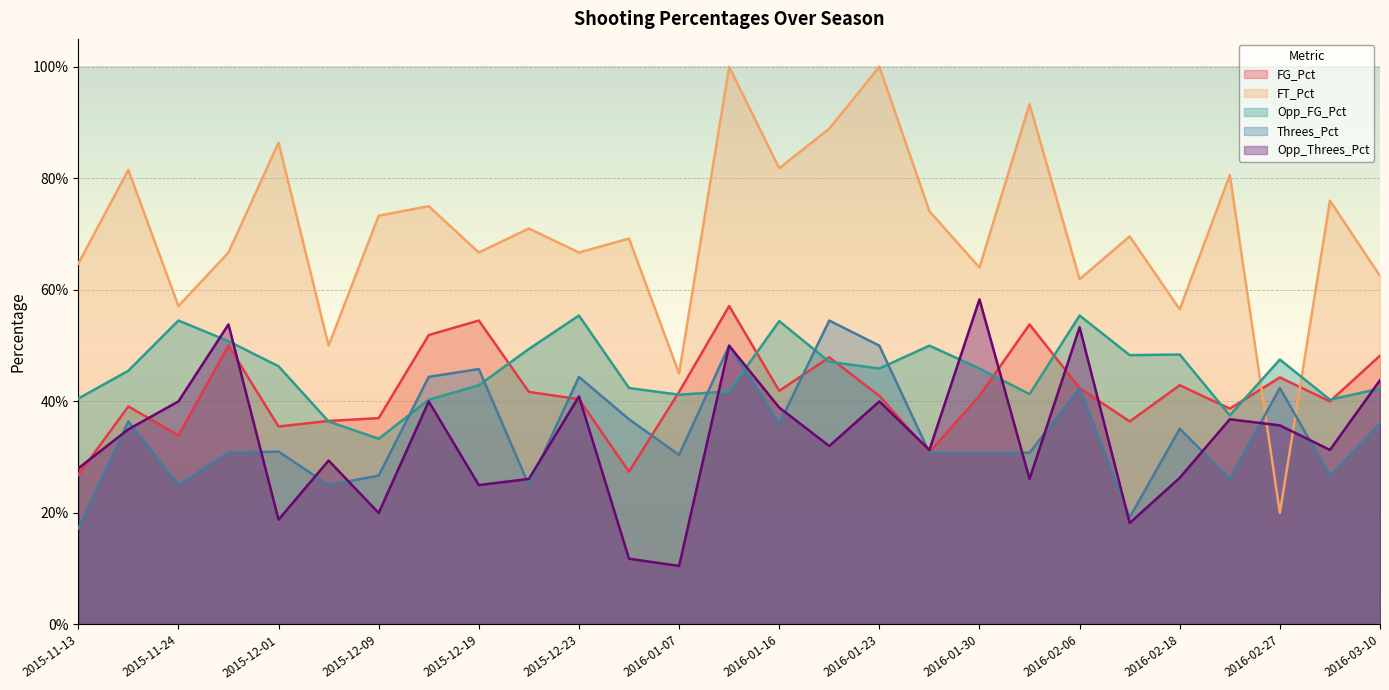

Which series has the largest total across all categories?

FT_Pct